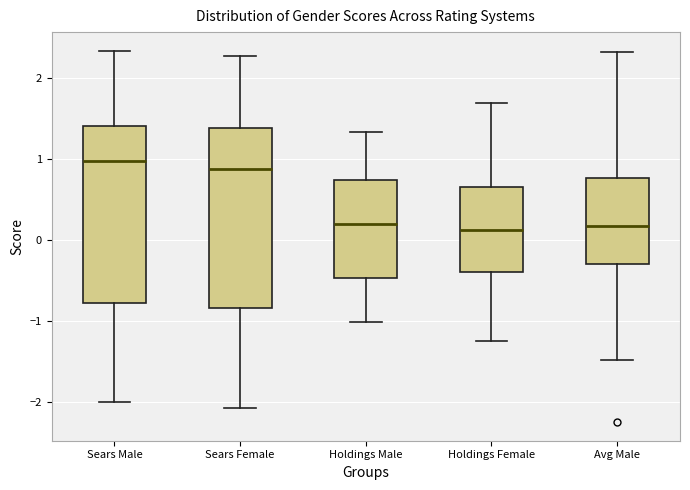

Reading left to right, read every box against the y-axis: the position of its median line, the range the box covers, and the ends of its whiskers. The values are not printed on the chart, so give them approximately, as read against the axis.

Sears Male: median 1.0, box -0.8 to 1.4, whiskers -2.0 to 2.3
Sears Female: median 0.9, box -0.8 to 1.4, whiskers -2.1 to 2.3
Holdings Male: median 0.2, box -0.5 to 0.7, whiskers -1.0 to 1.3
Holdings Female: median 0.1, box -0.4 to 0.7, whiskers -1.2 to 1.7
Avg Male: median 0.2, box -0.3 to 0.8, whiskers -1.5 to 2.3